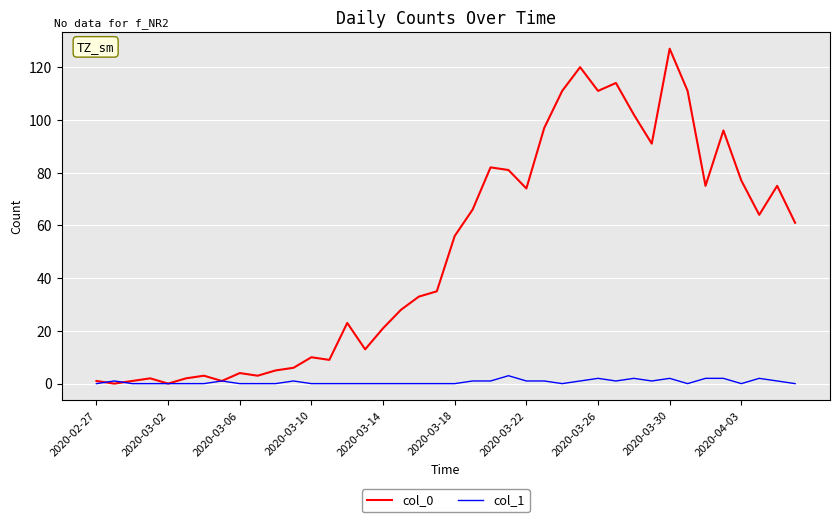

Is this an area chart (filled region under the line)?

No